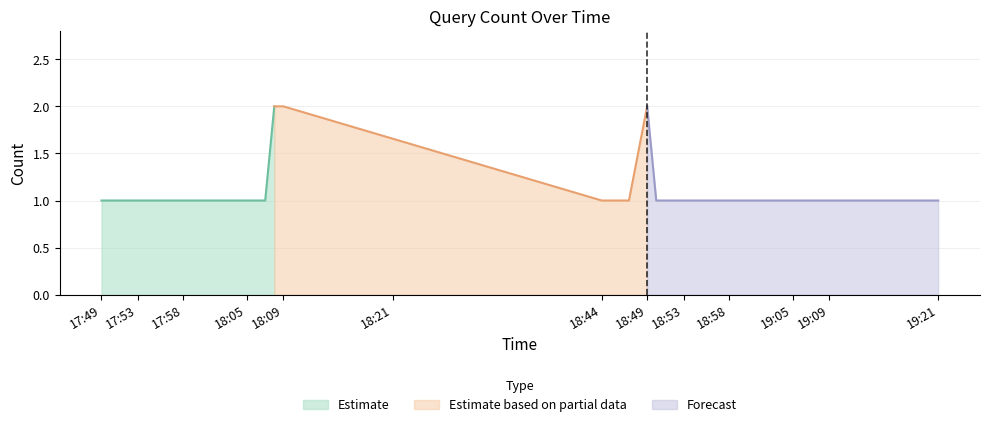

Reading left to right, transcribe all the data shown in this chart.

1	1	1	1	1	1	1	1	2	2	1	1	2	1	1	1